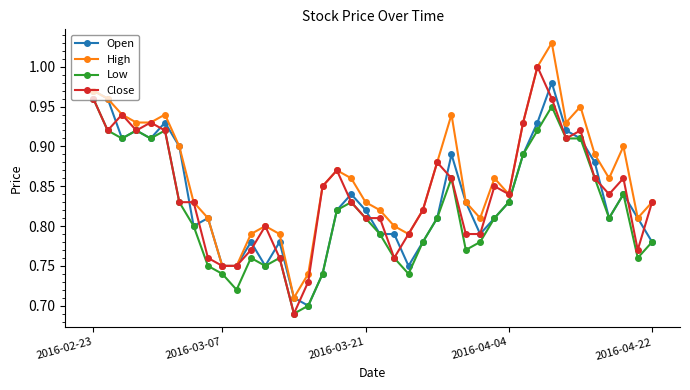

Which series has the largest total across all categories?

High